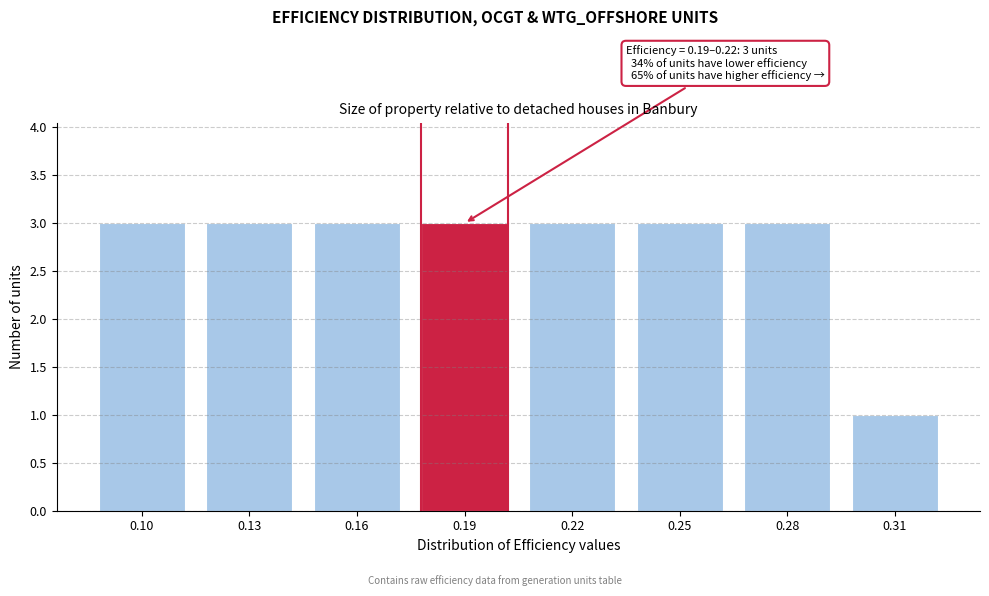

Reading right to left, what are all the values shown in this chart?

1	3	3	3	3	3	3	3